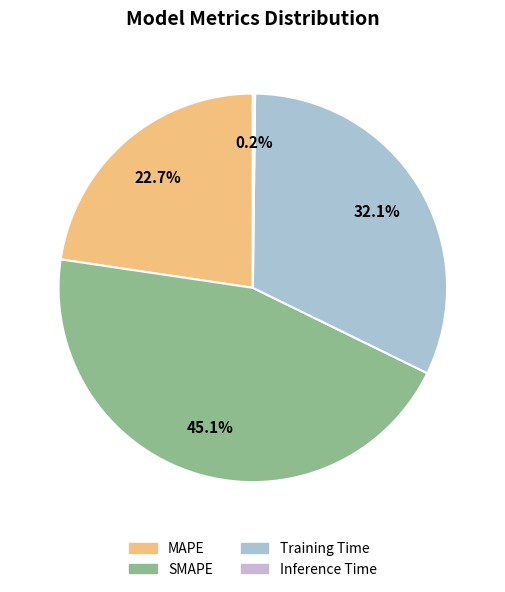

How many slices are in this pie chart?

4